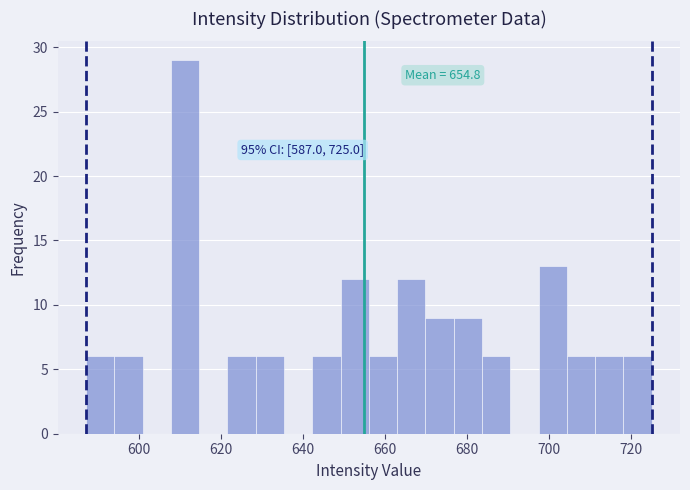

Around what value on the x-axis is the tallest bar? Give the approximate position of its centre, as read against the axis.

612